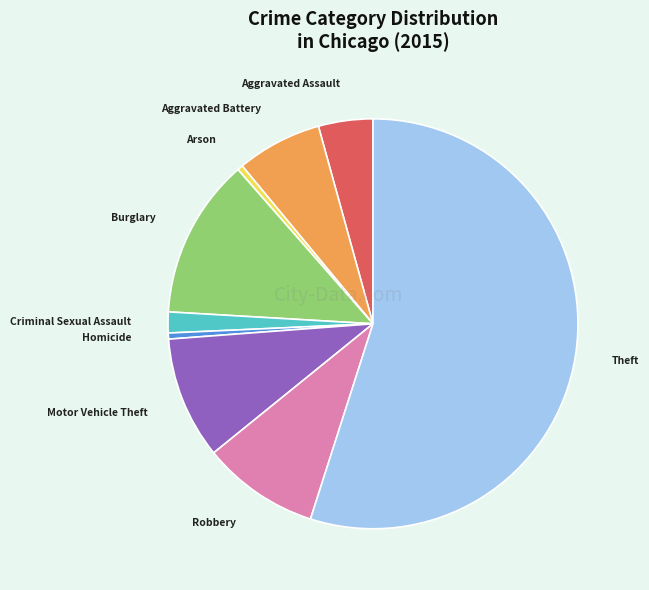

Is the sum of Burglary and Theft greater than half?

Yes